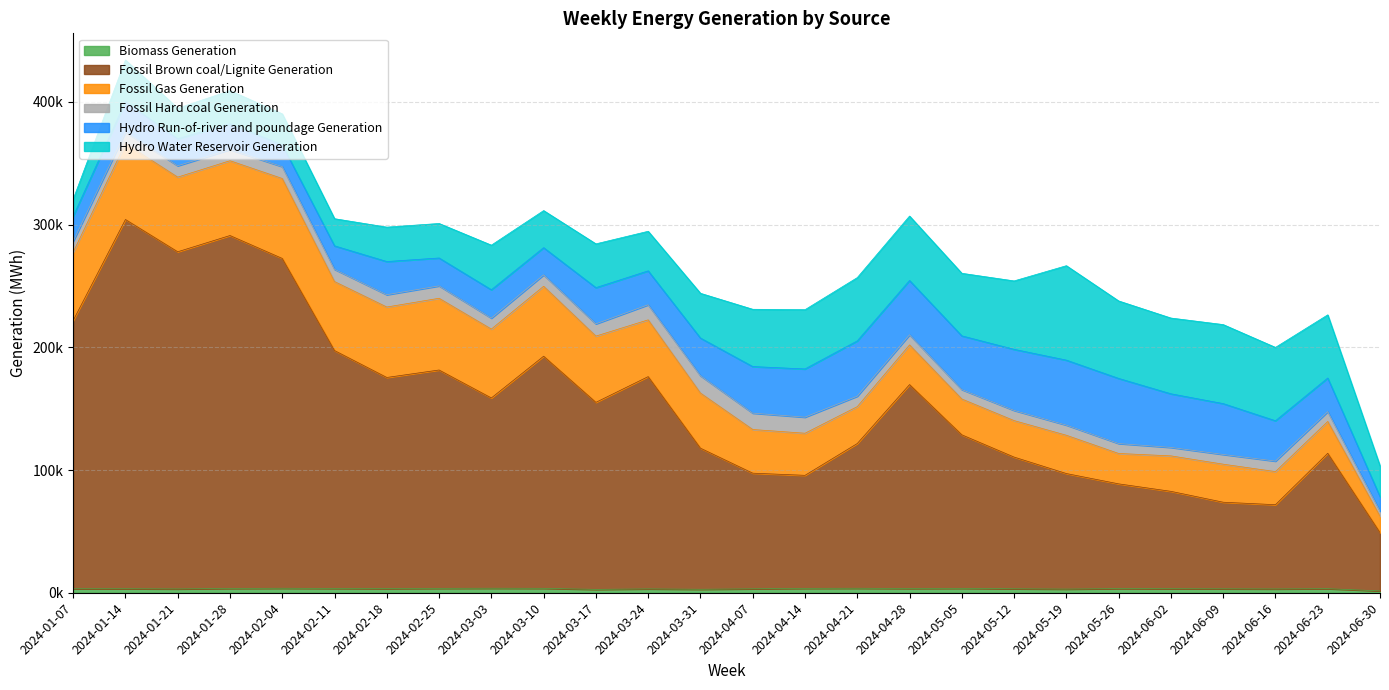

List the labels in order of Hydro Water Reservoir Generation value, smallest first.

2024-01-07, 2024-02-11, 2024-01-21, 2024-06-30, 2024-02-04, 2024-01-28, 2024-02-18, 2024-02-25, 2024-03-10, 2024-03-24, 2024-01-14, 2024-03-17, 2024-03-03, 2024-03-31, 2024-04-07, 2024-04-14, 2024-05-05, 2024-06-23, 2024-04-21, 2024-04-28, 2024-05-12, 2024-06-16, 2024-06-02, 2024-05-26, 2024-06-09, 2024-05-19